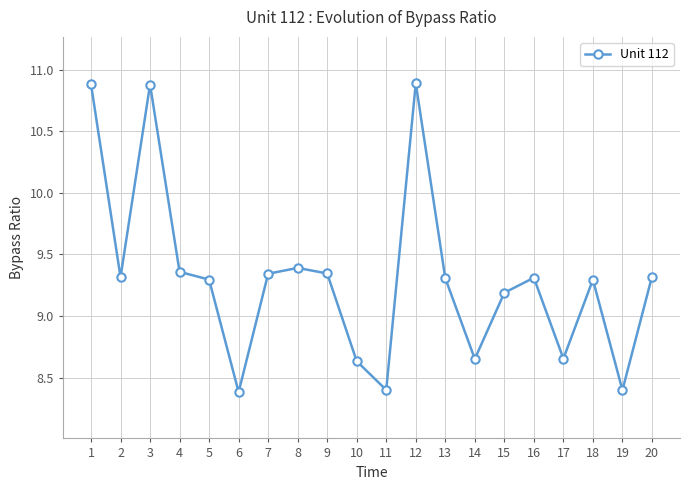

At which category does the data reach its first local valley?

2